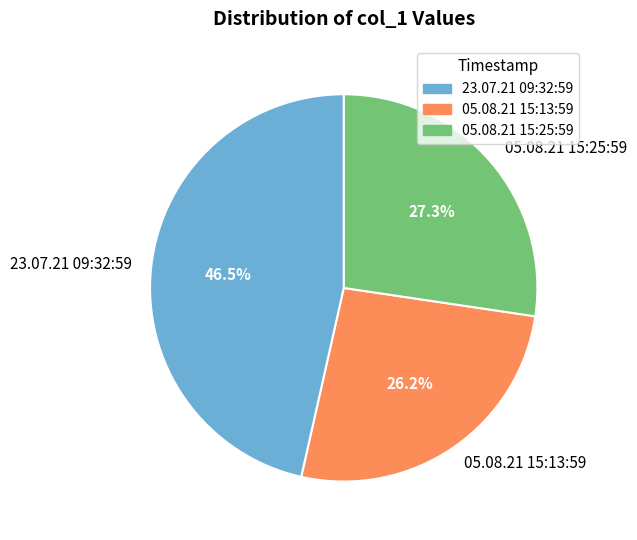

Which category has the biggest portion of the pie?

23.07.21 09:32:59